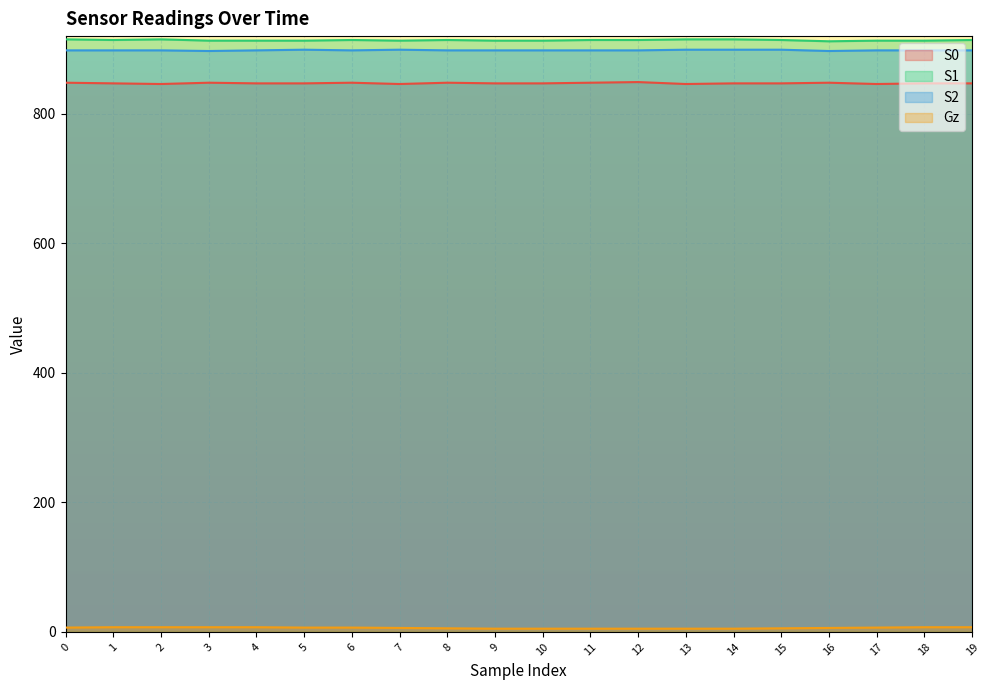

What is the difference between the maximum and minimum values in the S0 series?

3.0